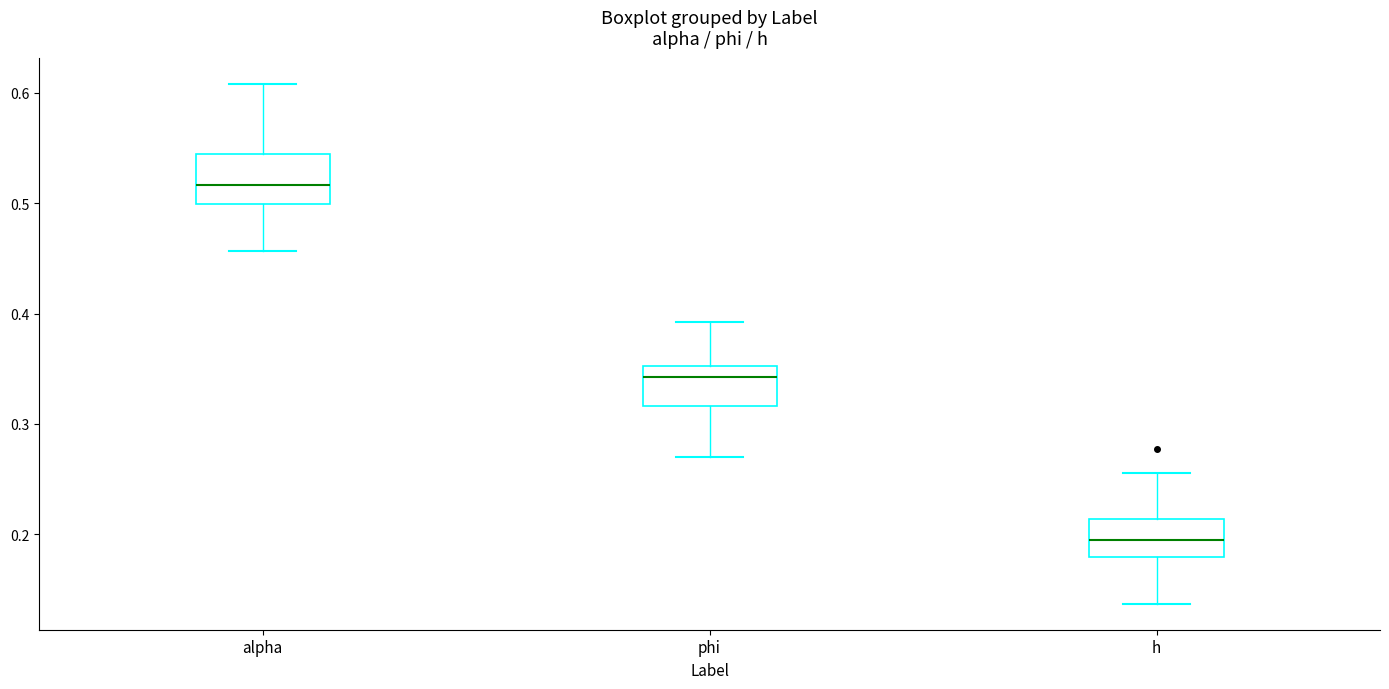

Reading left to right, transcribe this box plot: for each box, give where its median line is, the range the box spans, and where its two whiskers end, as read against the y-axis. The values are not printed on the chart, so give them approximately, as read against the axis.

alpha: median 0.52, box 0.50 to 0.54, whiskers 0.46 to 0.61
phi: median 0.34, box 0.32 to 0.35, whiskers 0.27 to 0.39
h: median 0.19, box 0.18 to 0.21, whiskers 0.14 to 0.26